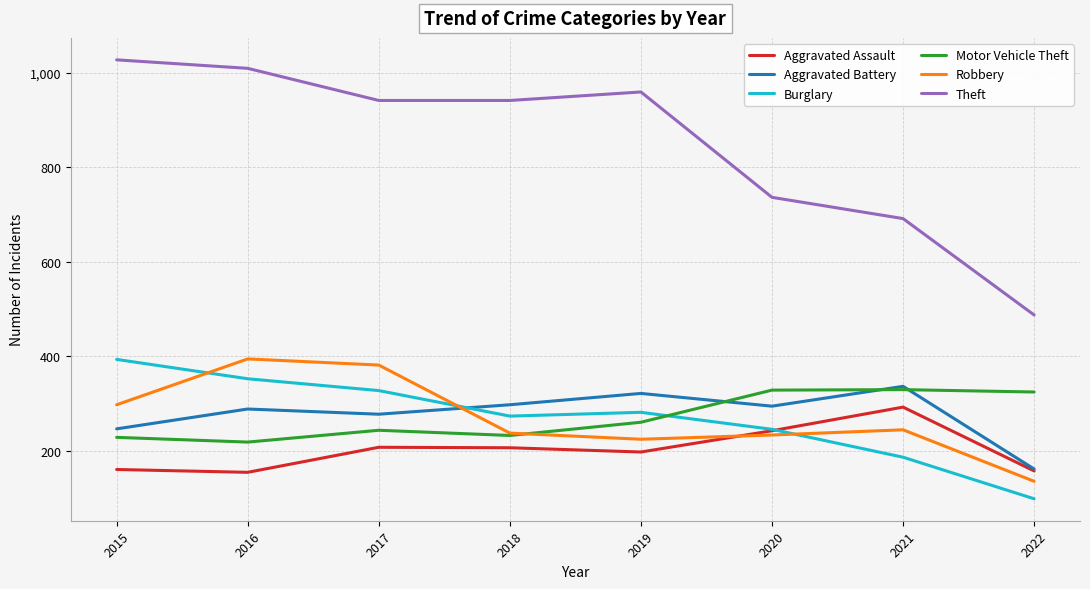

Is the value of Robbery at 2016 greater than the value of Aggravated Battery at 2020?

Yes